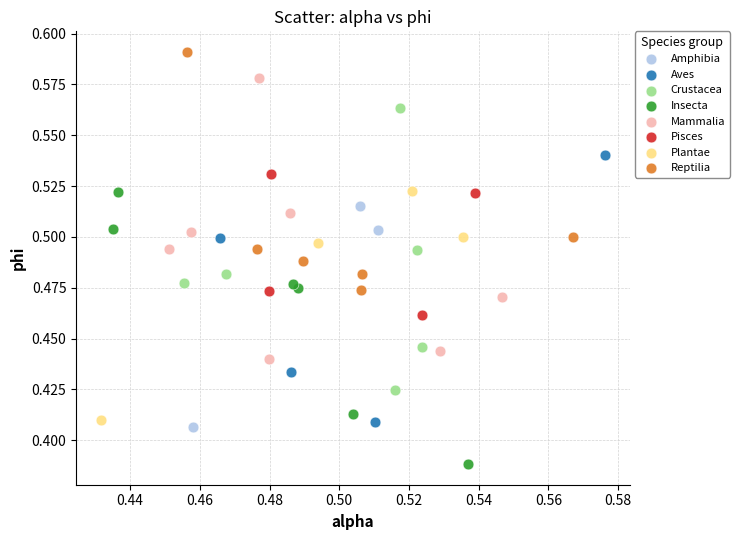

Which series contains the highest Y value?

Reptilia